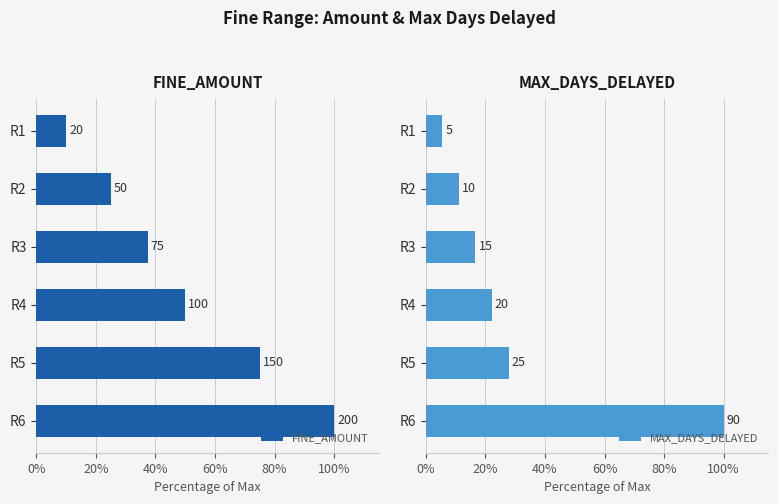

The value of FINE_AMOUNT at R6 is 100.0. True or false?

True